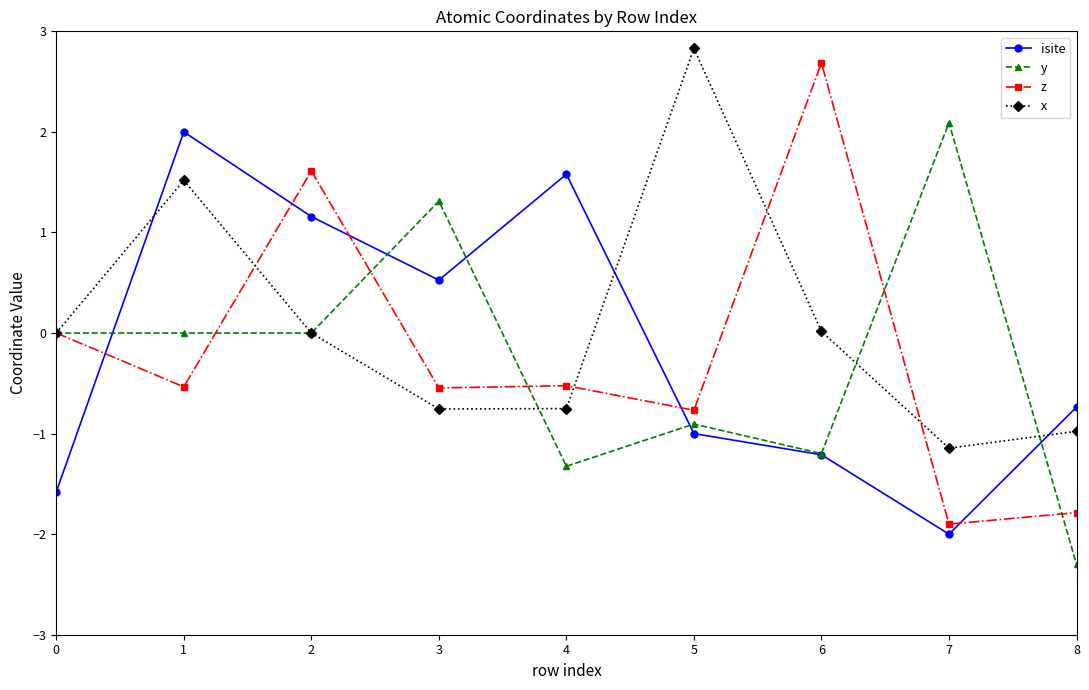

Is it true that y equals 1.3 at 3?

True